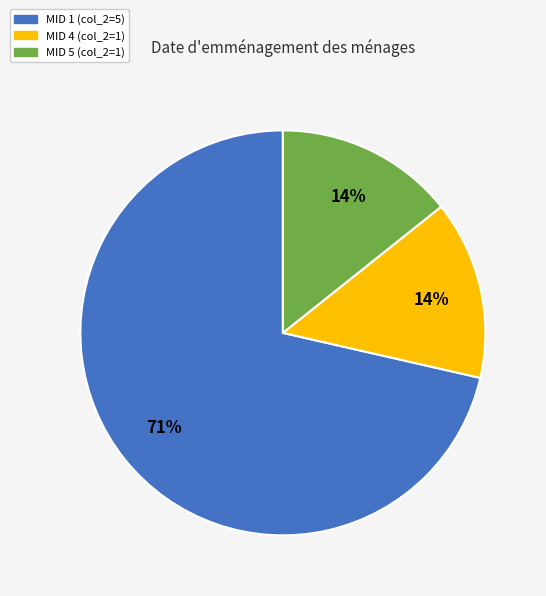

To the nearest percent, what is the average slice percentage?

33%